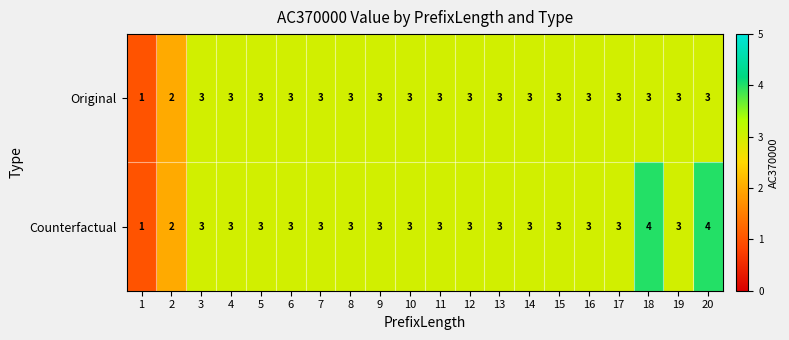

Which label corresponds to the smallest value in the chart?

1